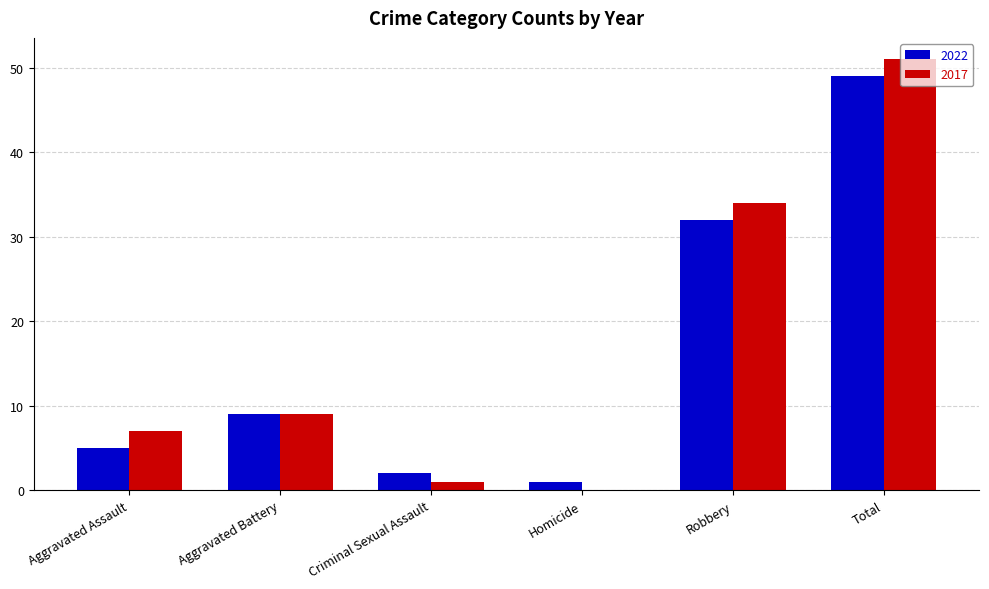

How many data points does each series have?

6